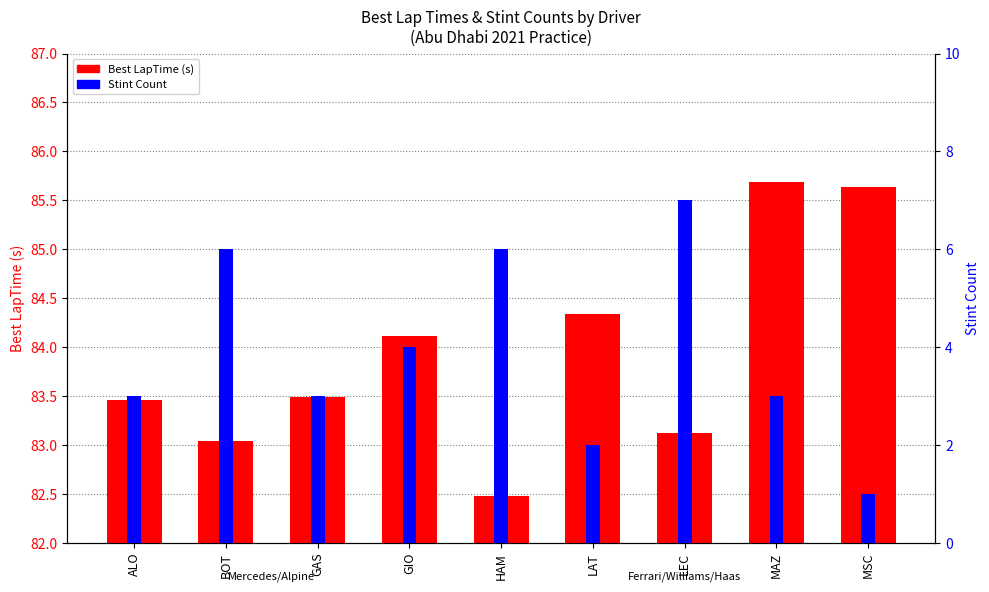

Is the value of Best LapTime (s) at LAT greater than the value of Stint Count at BOT?

Yes